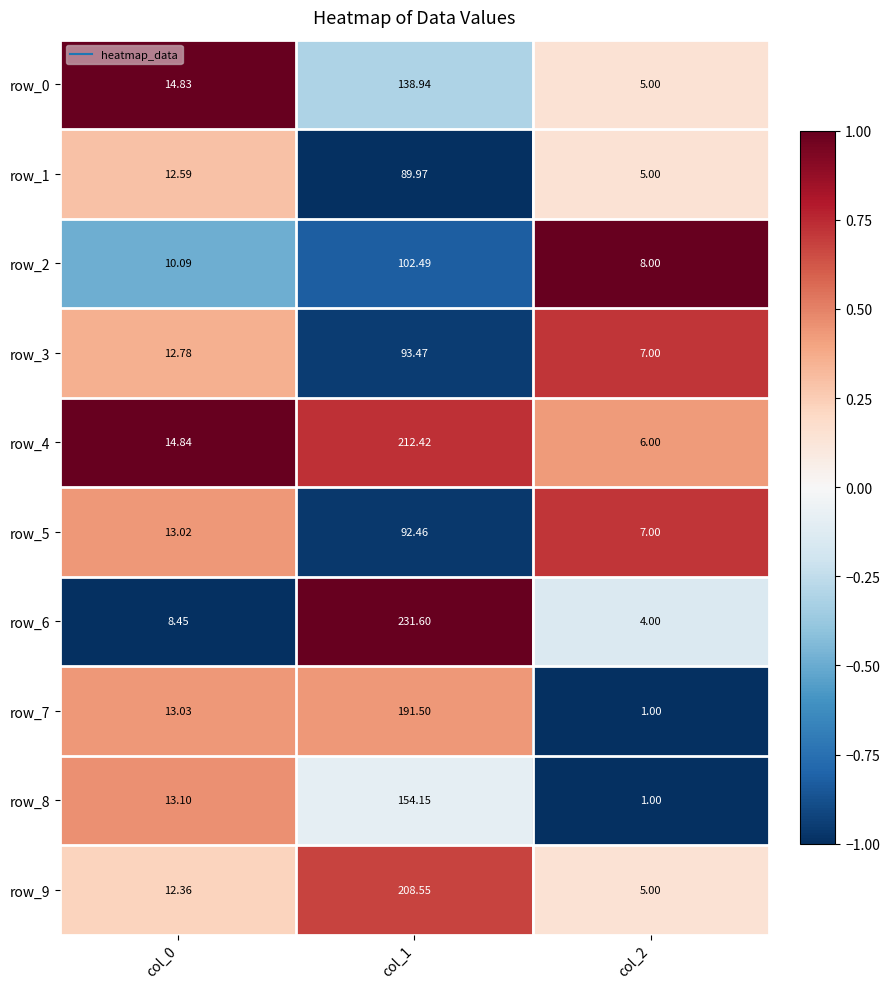

How many categories are shown in the chart?

3